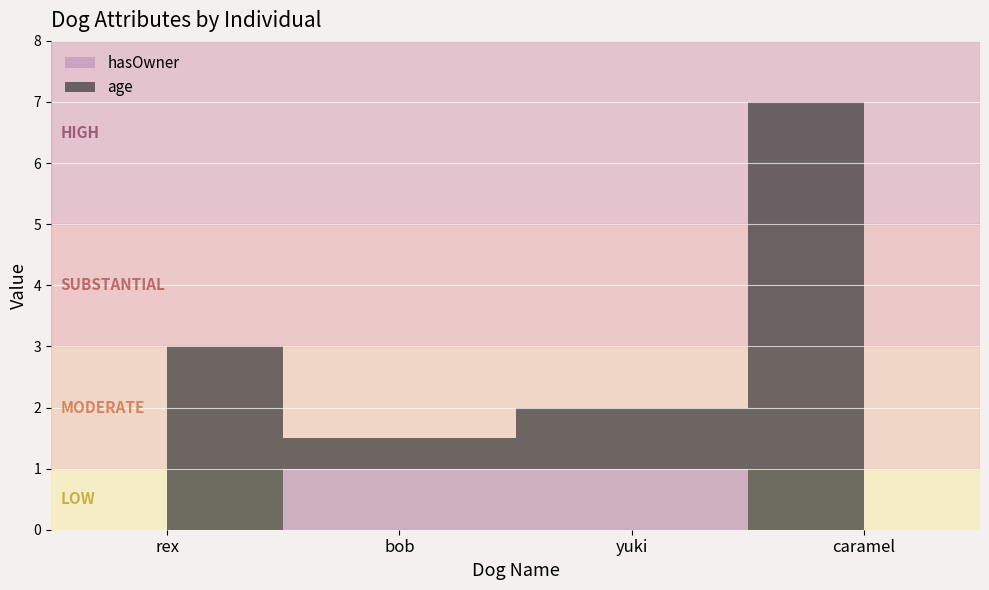

Which category has the lowest value across all series?

rex